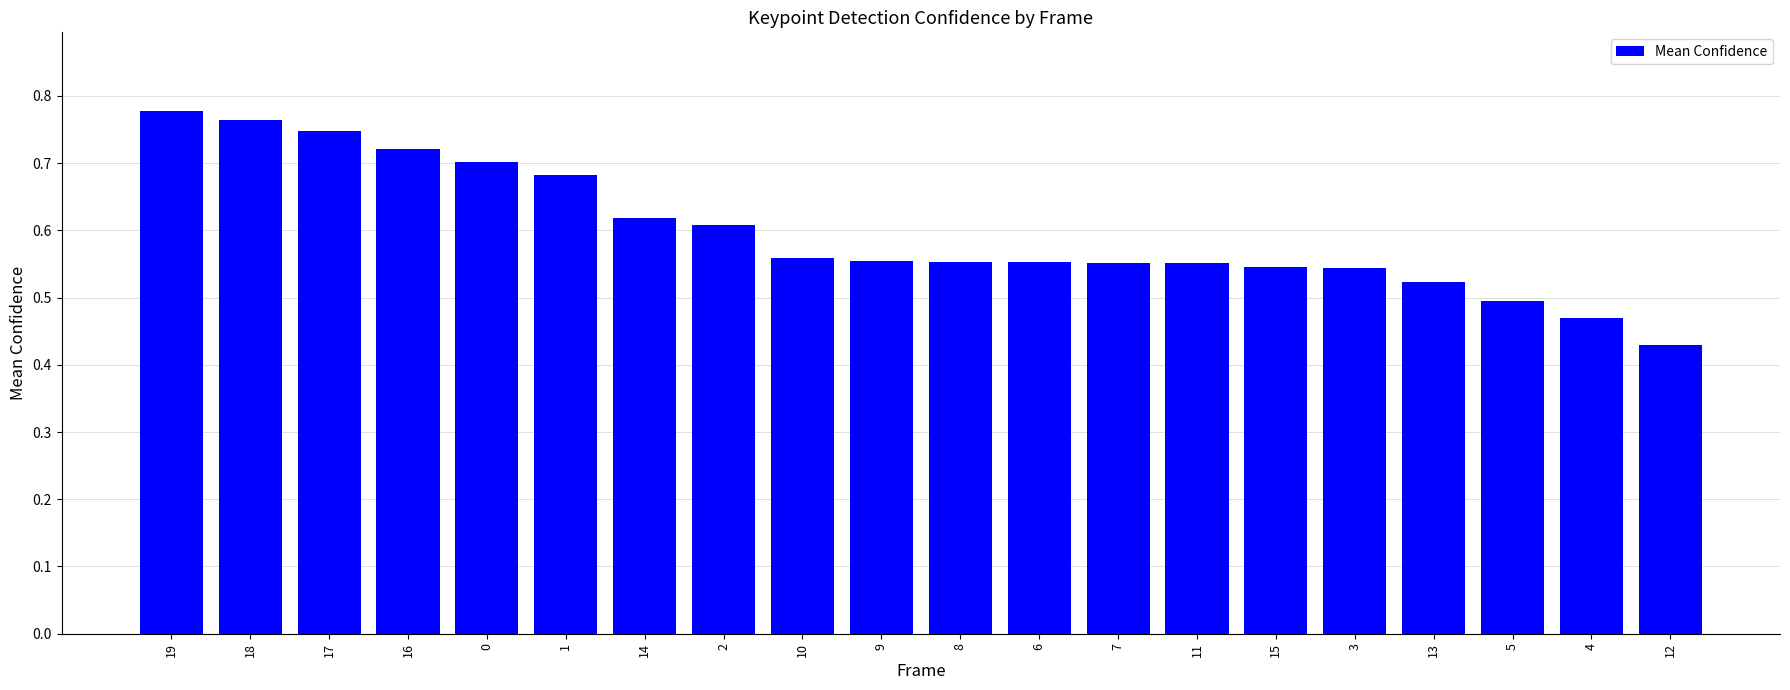

What is the label of the 2nd bar from the left?

18